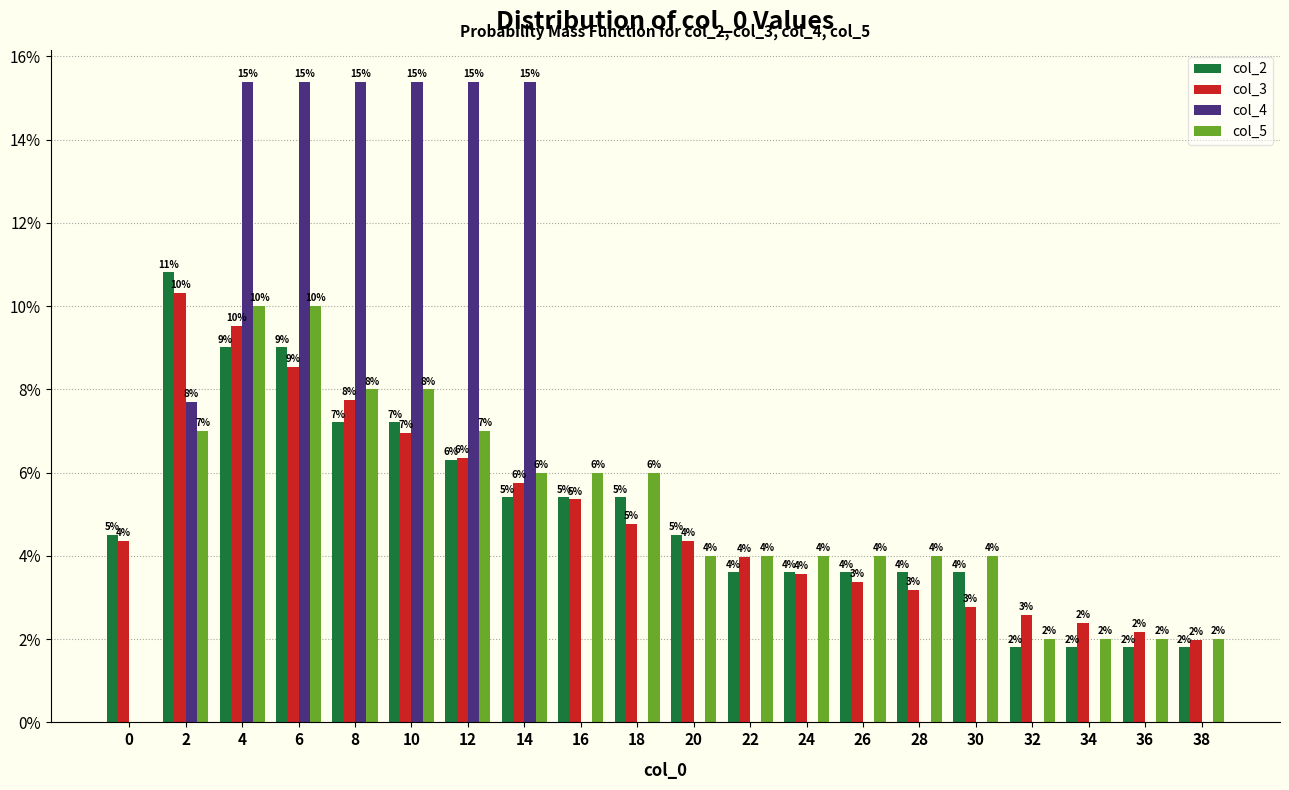

Is the value of col_3 at 14 greater than the value of col_4 at 10?

No